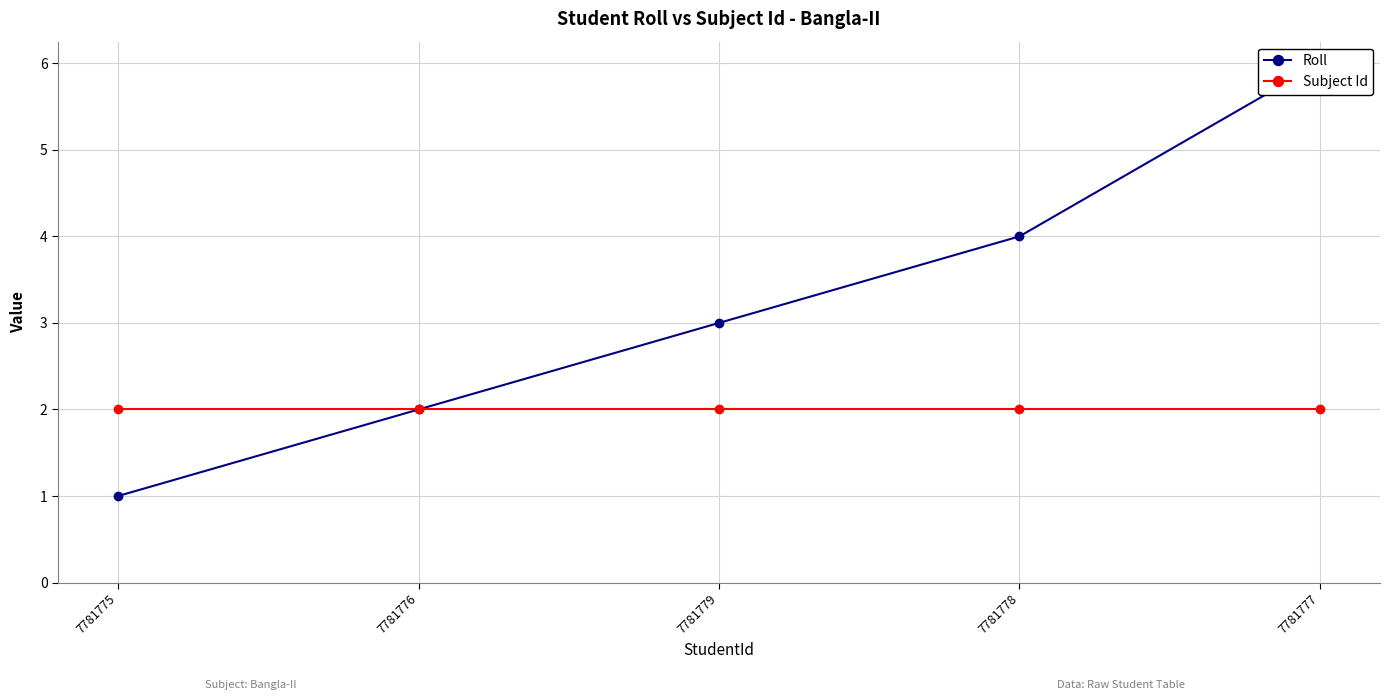

Rank the series by their average value, from lowest to highest.

Subject Id, Roll